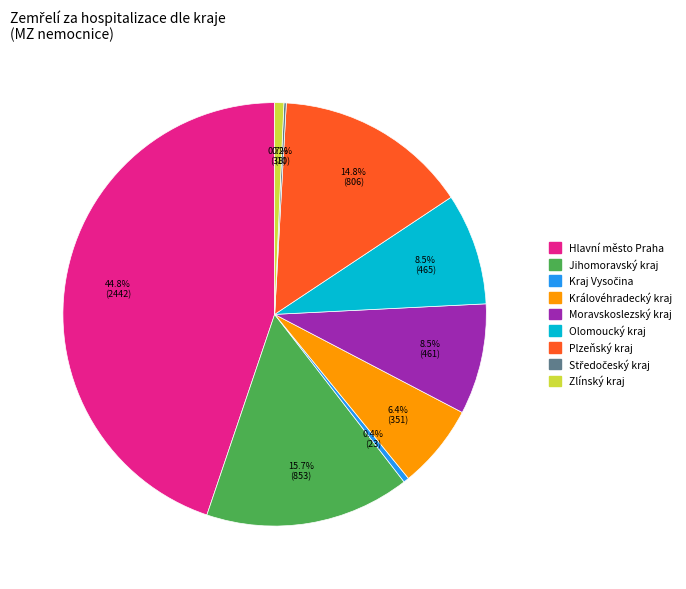

Does any single category account for the majority?

No